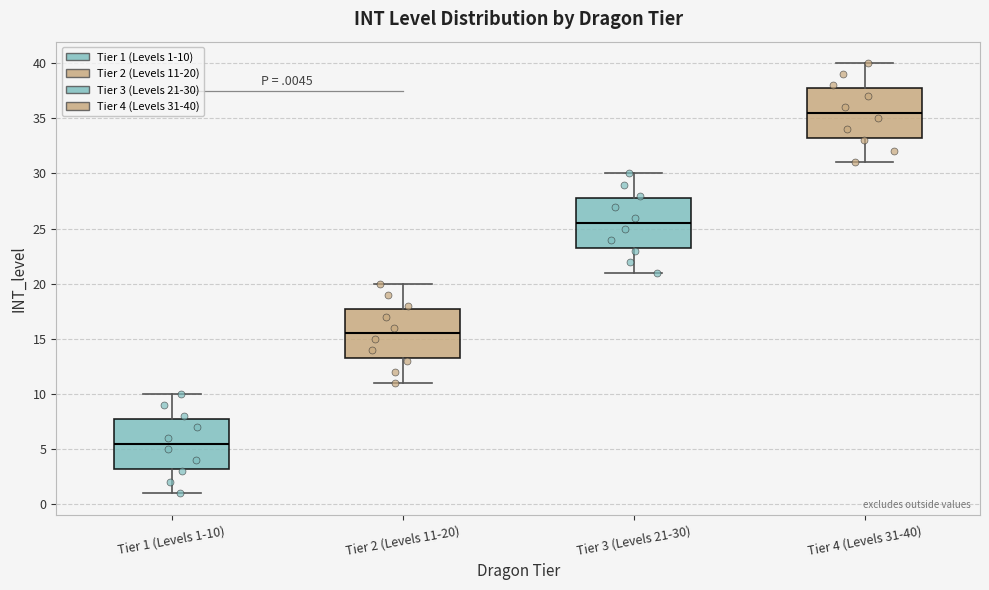

Reading left to right, transcribe this box plot: for each box, give where its median line is, the range the box spans, and where its two whiskers end, as read against the y-axis. The values are not printed on the chart, so give them approximately, as read against the axis.

Tier 1 (Levels 1-10): median 5.5, box 3.5 to 8.0, whiskers 1.0 to 10.0
Tier 2 (Levels 11-20): median 15.5, box 13.5 to 18.0, whiskers 11.0 to 20.0
Tier 3 (Levels 21-30): median 25.5, box 23.5 to 28.0, whiskers 21.0 to 30.0
Tier 4 (Levels 31-40): median 35.5, box 33.5 to 38.0, whiskers 31.0 to 40.0